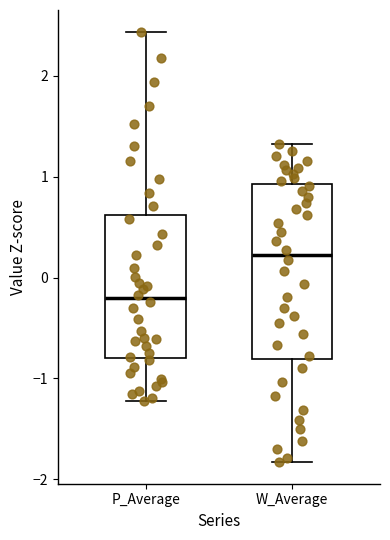

Where is the upper edge of the box for W_Average on the y-axis? The values are not printed on the chart, so give them approximately, as read against the axis.

0.9